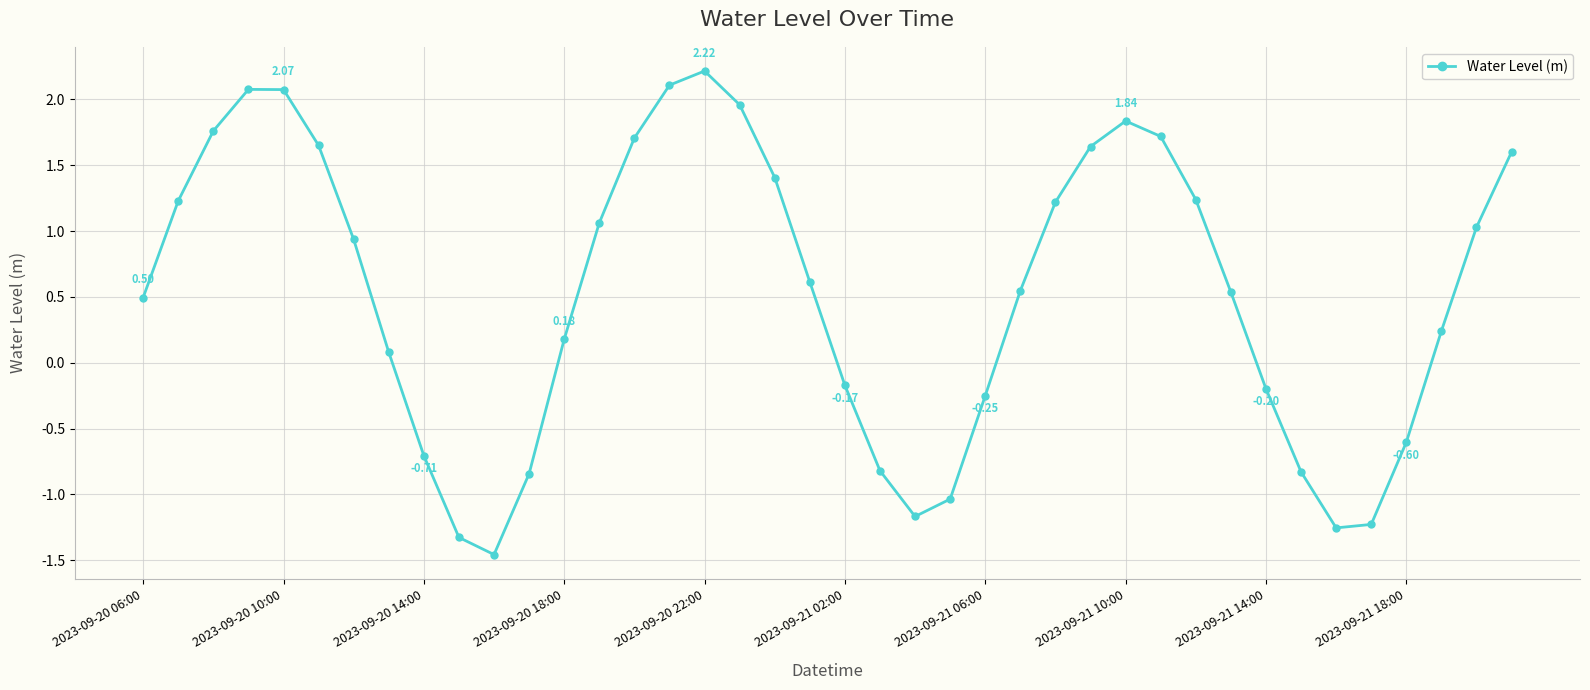

What is the difference between the maximum and second lowest values?

3.5